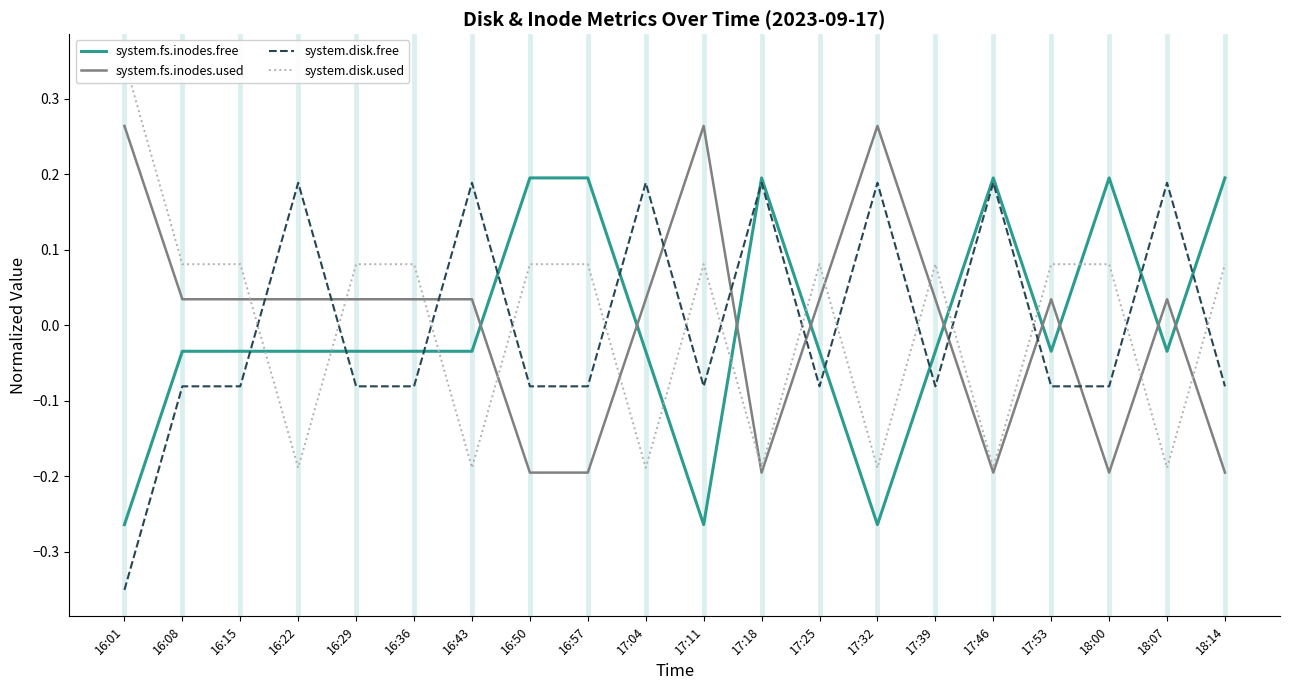

True or false: system.disk.used has a value of 0.0 at 17:11.

False